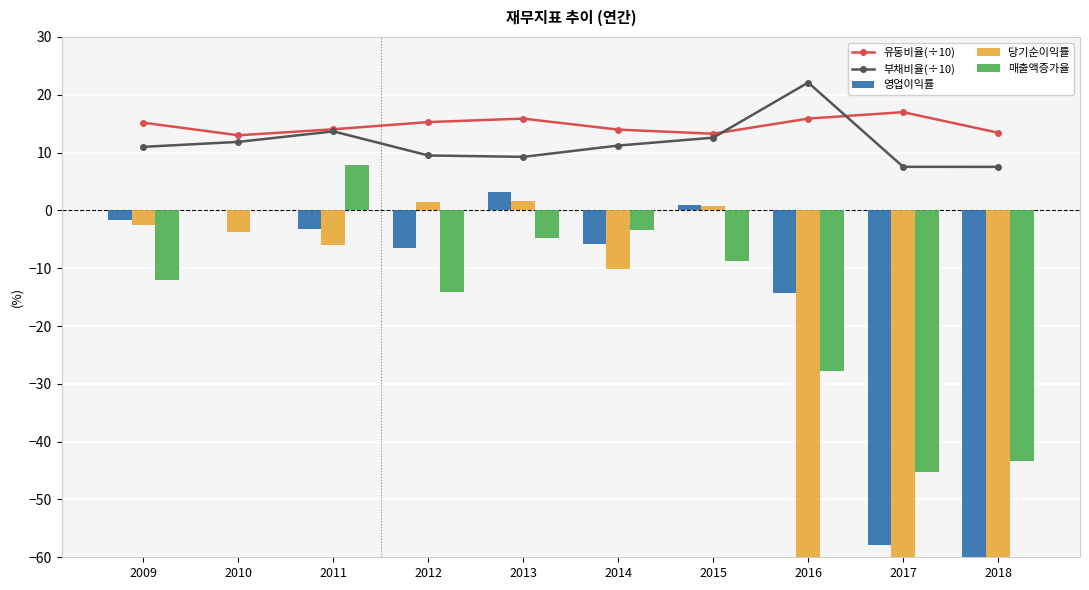

What is the highest value of the 부채비율(÷10) series?

22.1